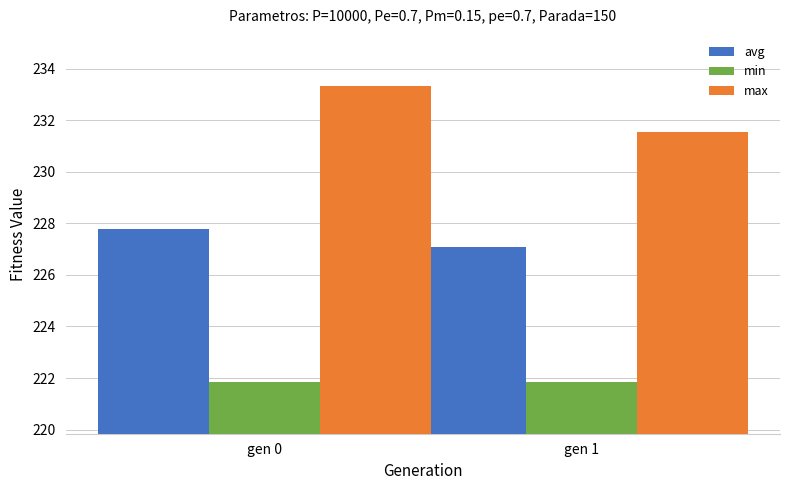

Which series changed the most between gen 0 and gen 1?

max